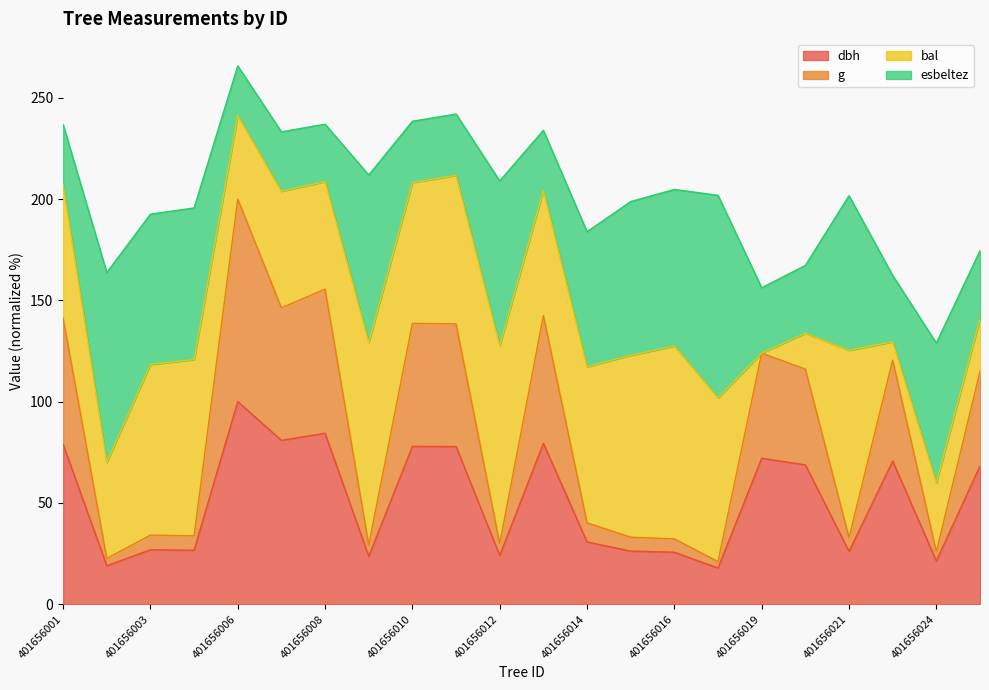

In g, how many points are higher than both neighbors (excluding endpoints)?

7